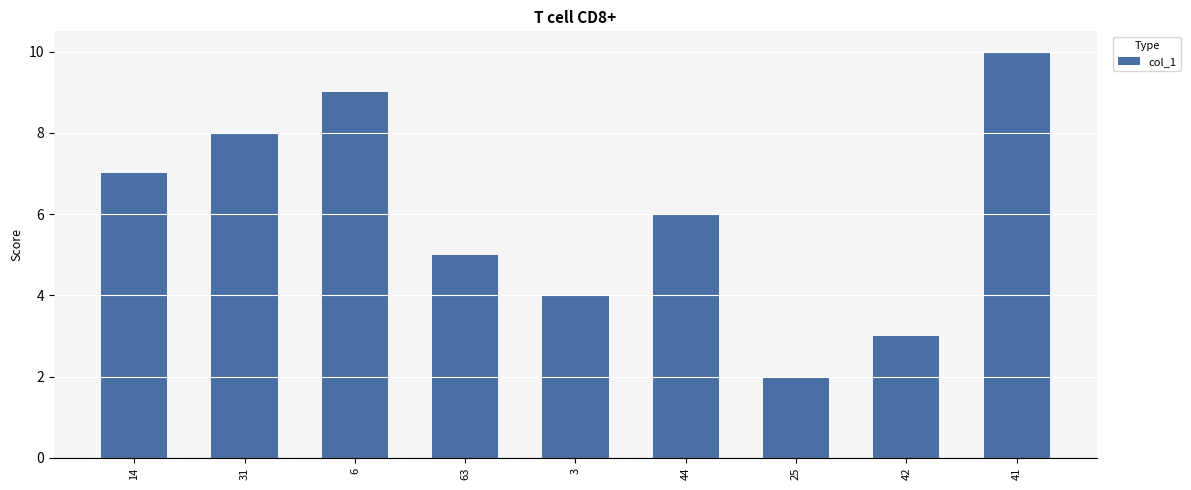

Reading left to right, transcribe all the data shown in this chart.

14=7.0	31=8.0	6=9.0	63=5.0	3=4.0	44=6.0	25=2.0	42=3.0	41=10.0